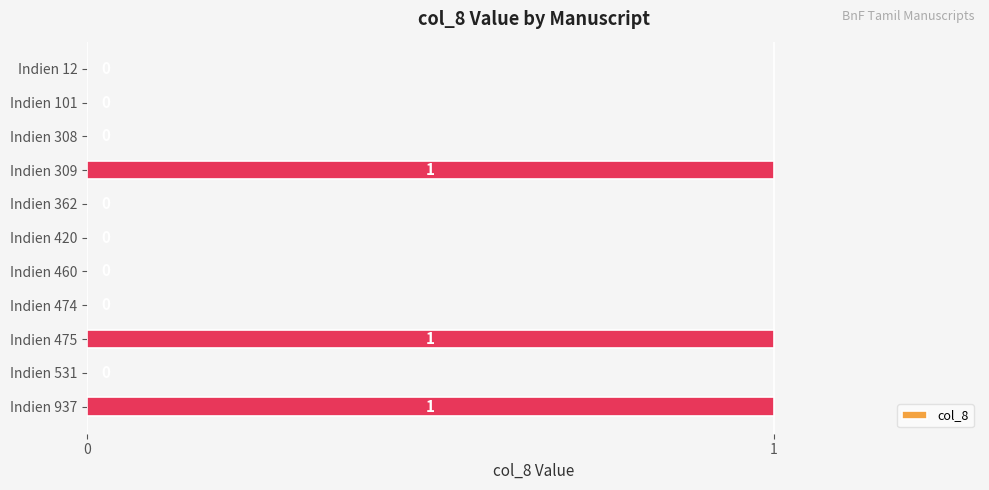

What is the sum of all values?

3